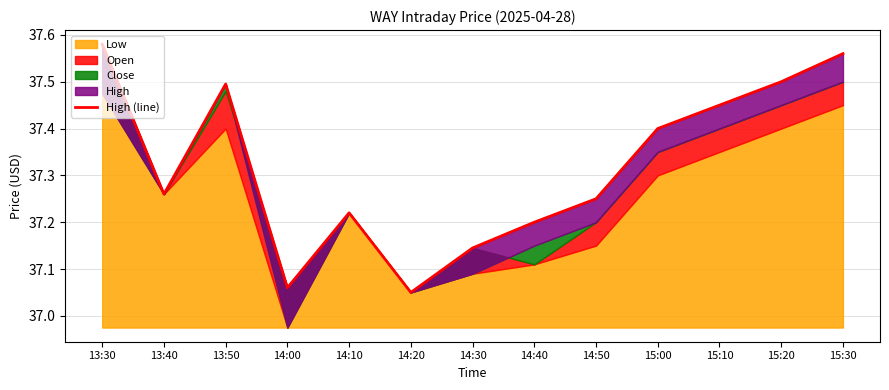

Reading left to right, what are all the values shown in this chart?

13:30=37.6	13:40=37.3	13:50=37.5	14:00=37.1	14:10=37.2	14:20=37.0	14:30=37.1	14:40=37.2	14:50=37.2	15:00=37.4	15:10=37.5	15:20=37.5	15:30=37.6